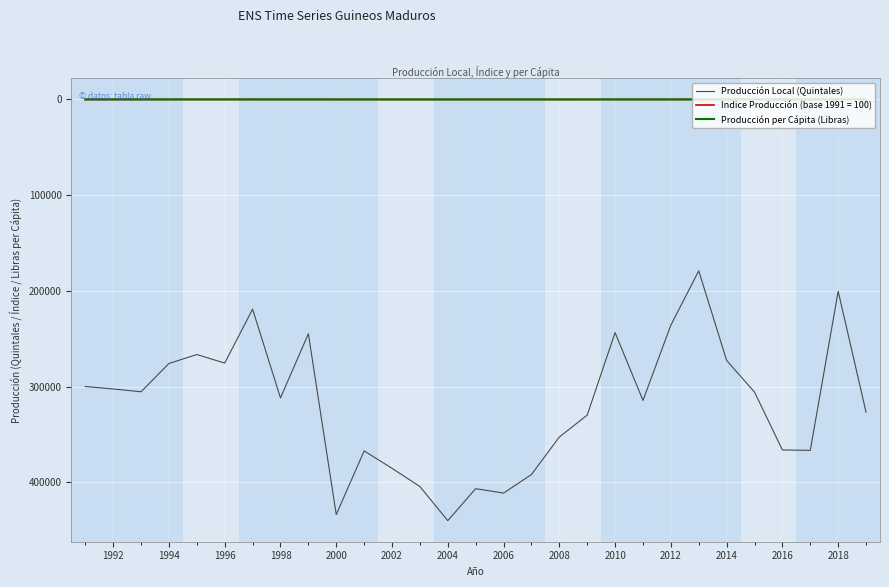

How many lines are shown in the chart?

3